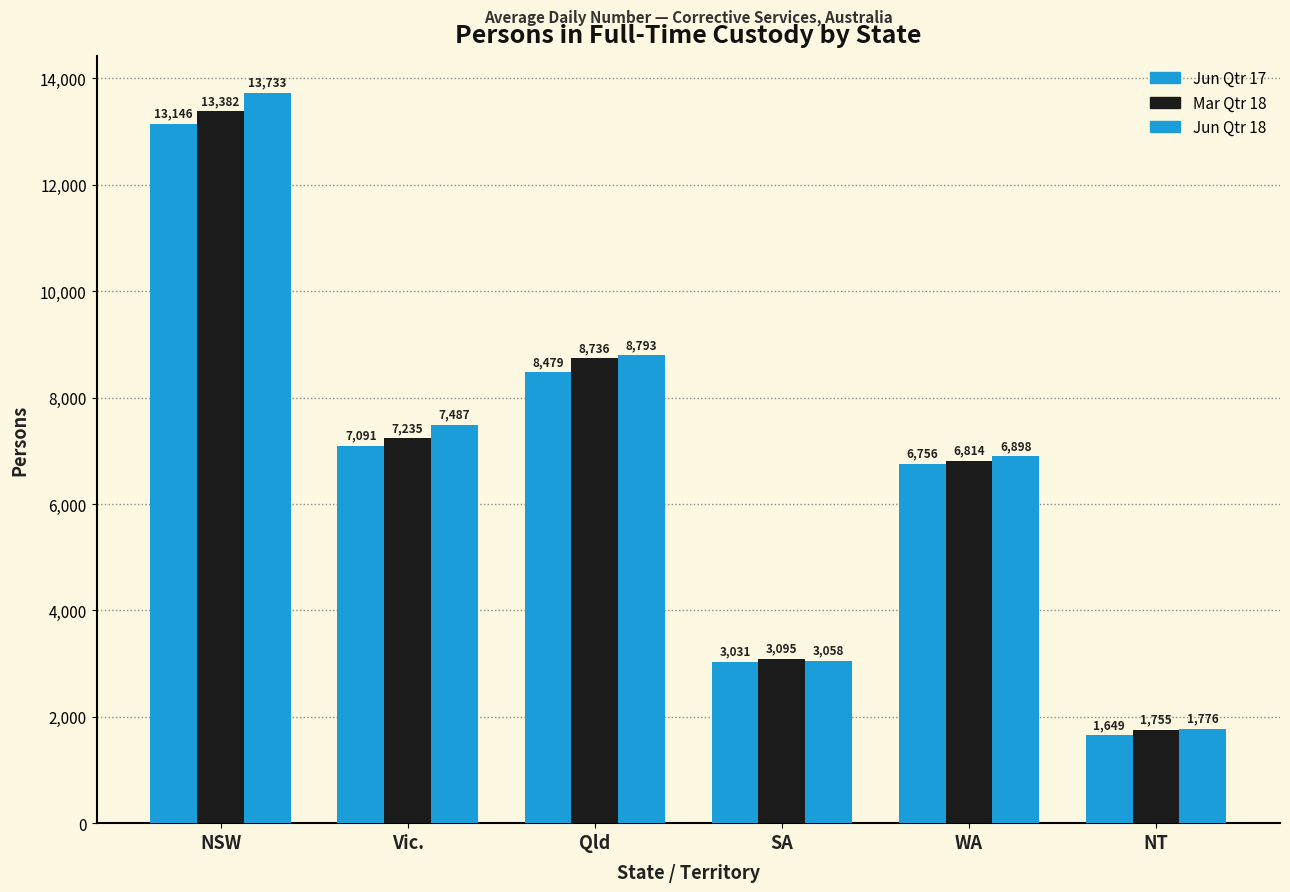

How many values in the Jun Qtr 17 series are below 7091?

3